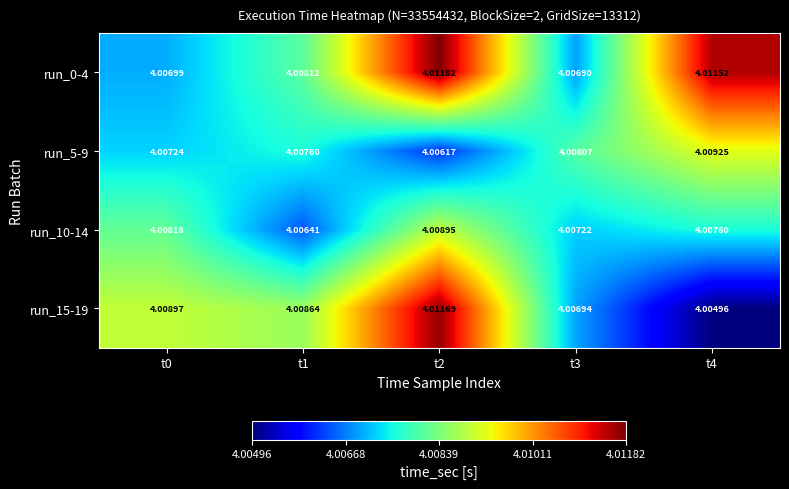

Is the value of run_0-4 at t3 greater than the value of run_10-14 at t0?

No